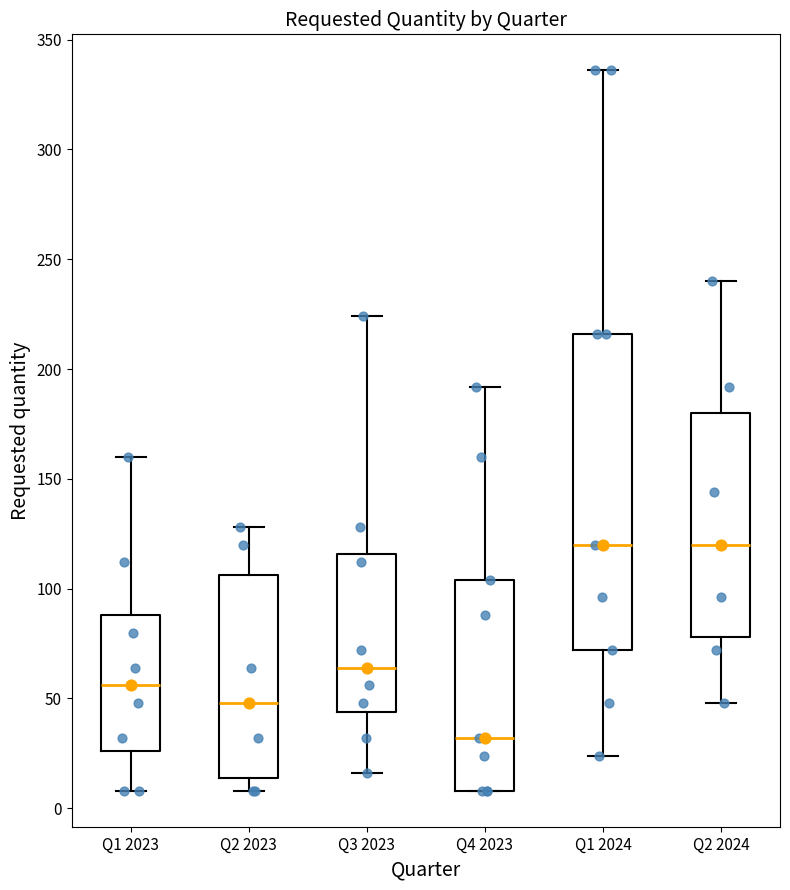

Reading left to right, read every box against the y-axis: the position of its median line, the range the box covers, and the ends of its whiskers. The values are not printed on the chart, so give them approximately, as read against the axis.

Q1 2023: median 55, box 25 to 90, whiskers 10 to 160
Q2 2023: median 50, box 15 to 105, whiskers 10 to 130
Q3 2023: median 65, box 45 to 115, whiskers 15 to 225
Q4 2023: median 30, box 10 to 105, whiskers 10 to 190
Q1 2024: median 120, box 70 to 215, whiskers 25 to 335
Q2 2024: median 120, box 80 to 180, whiskers 50 to 240